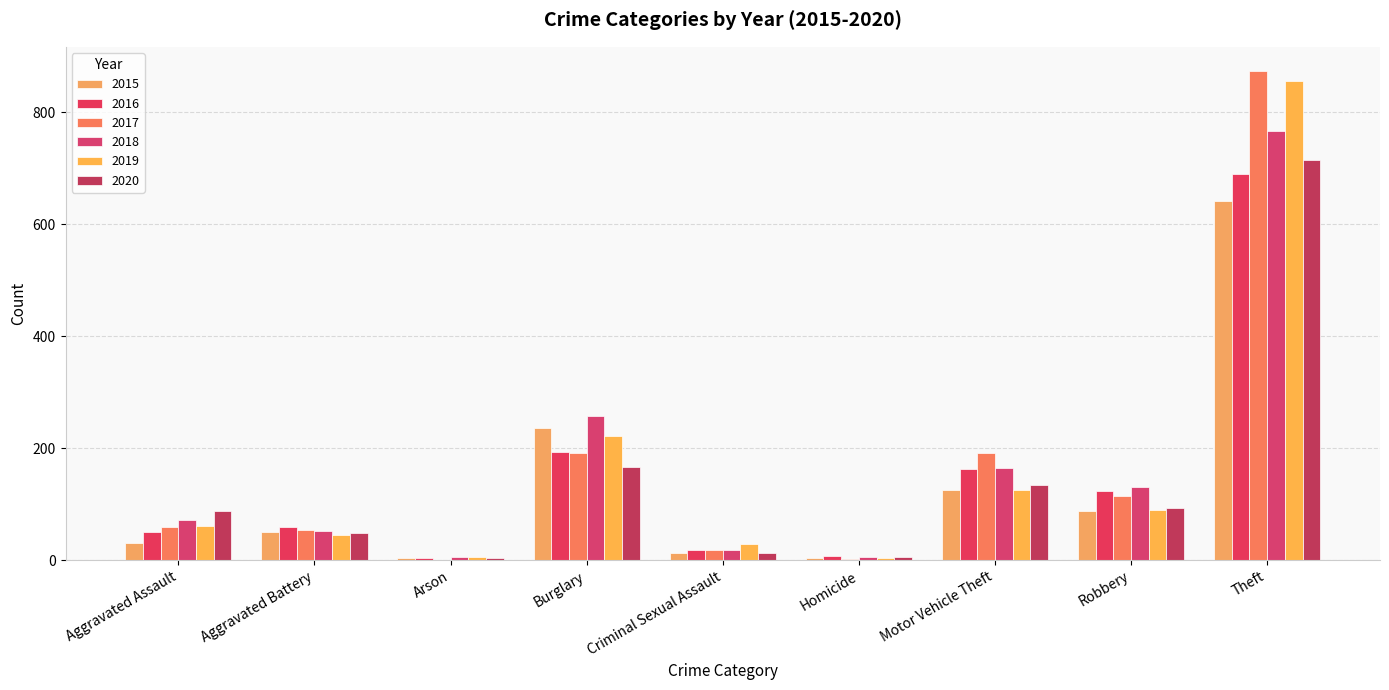

Does the chart contain stacked bars?

No